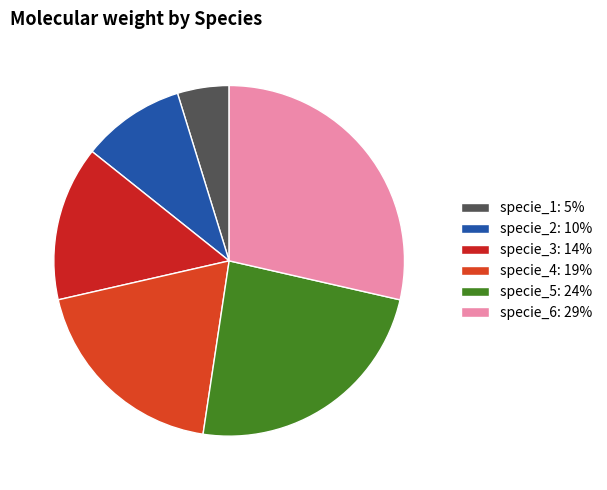

Which slice is the largest?

specie_6